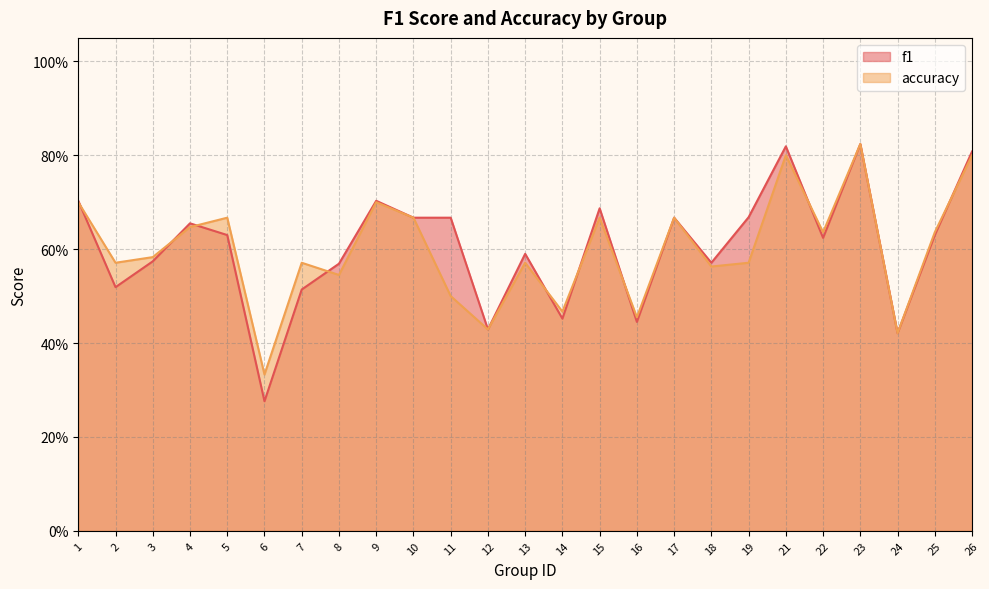

What is the approximate value of accuracy at 22?

0.6